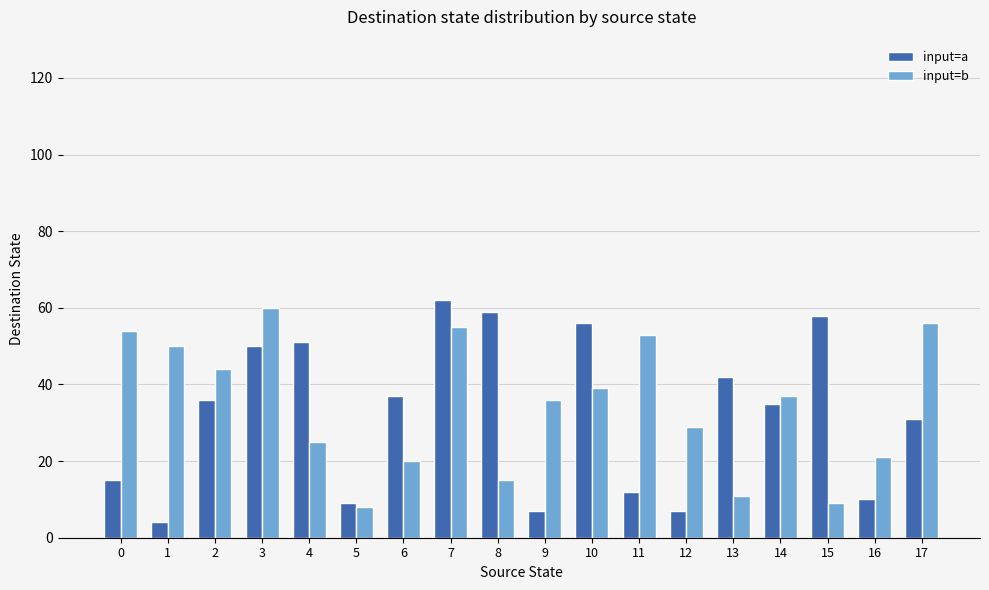

What value does the input=a series have at 2, to the nearest 10?

40